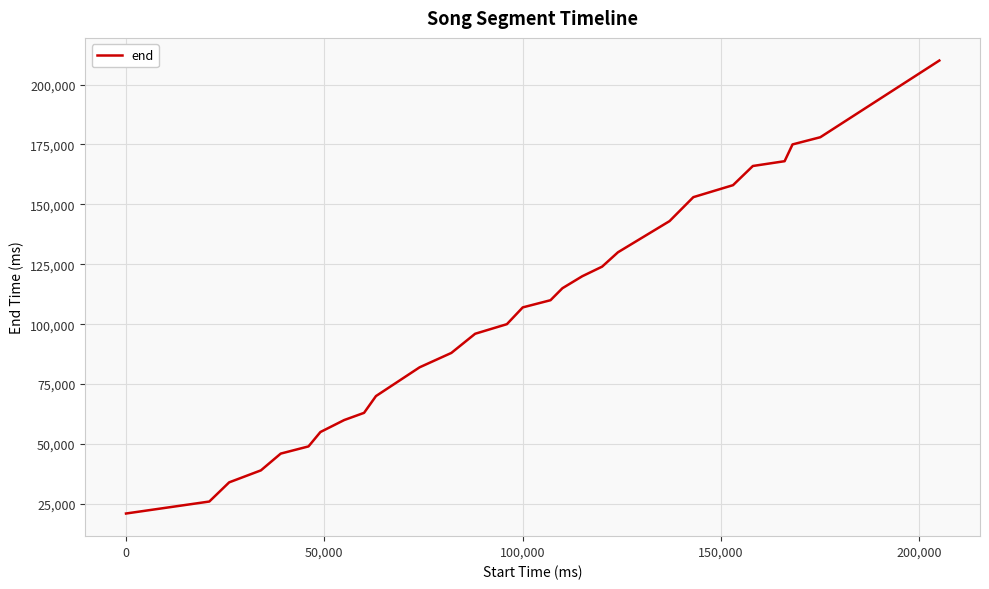

What is the difference between the maximum and minimum values?

189000